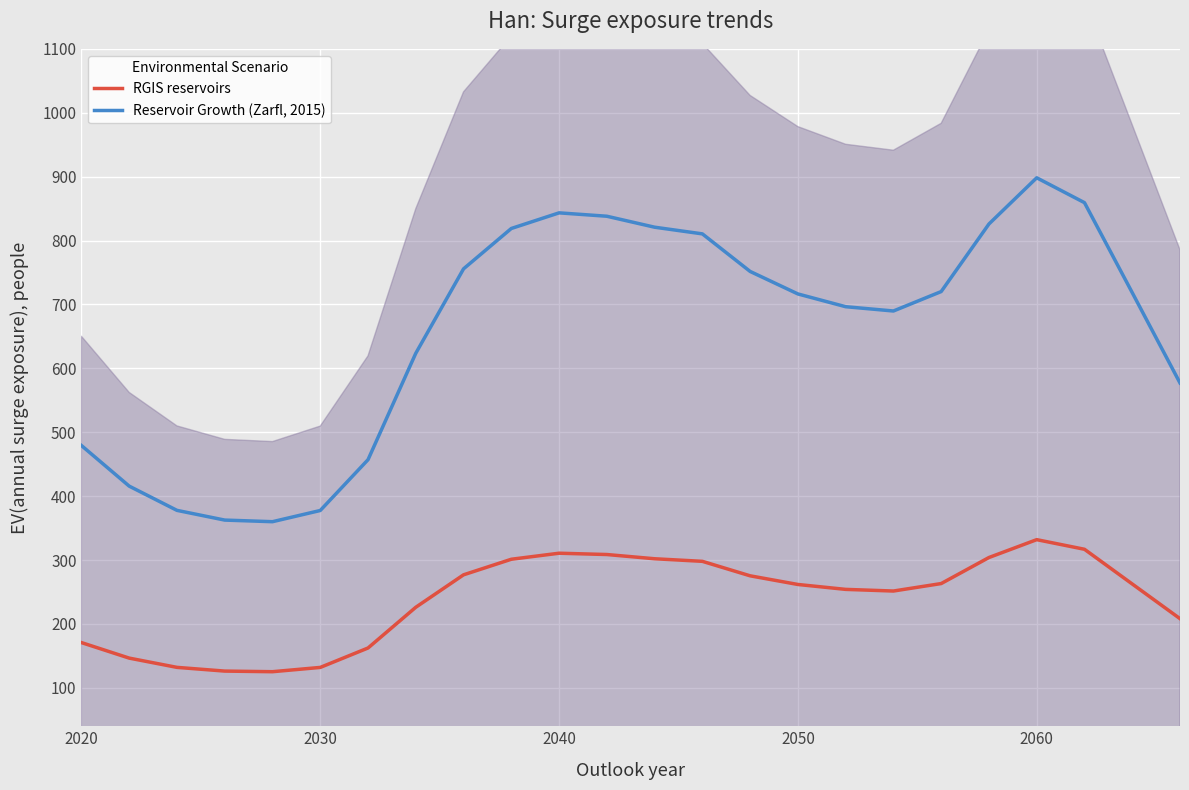

Which category has the highest value in the Reservoir Growth (Zarfl, 2015) series?

2060